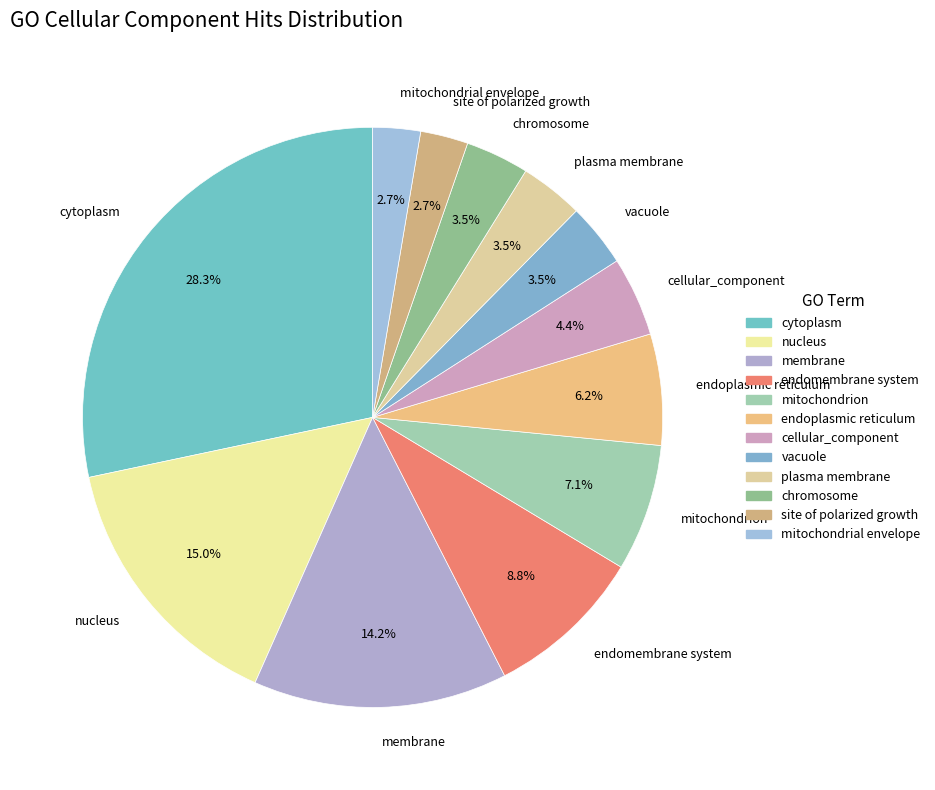

Which slice is the largest?

cytoplasm